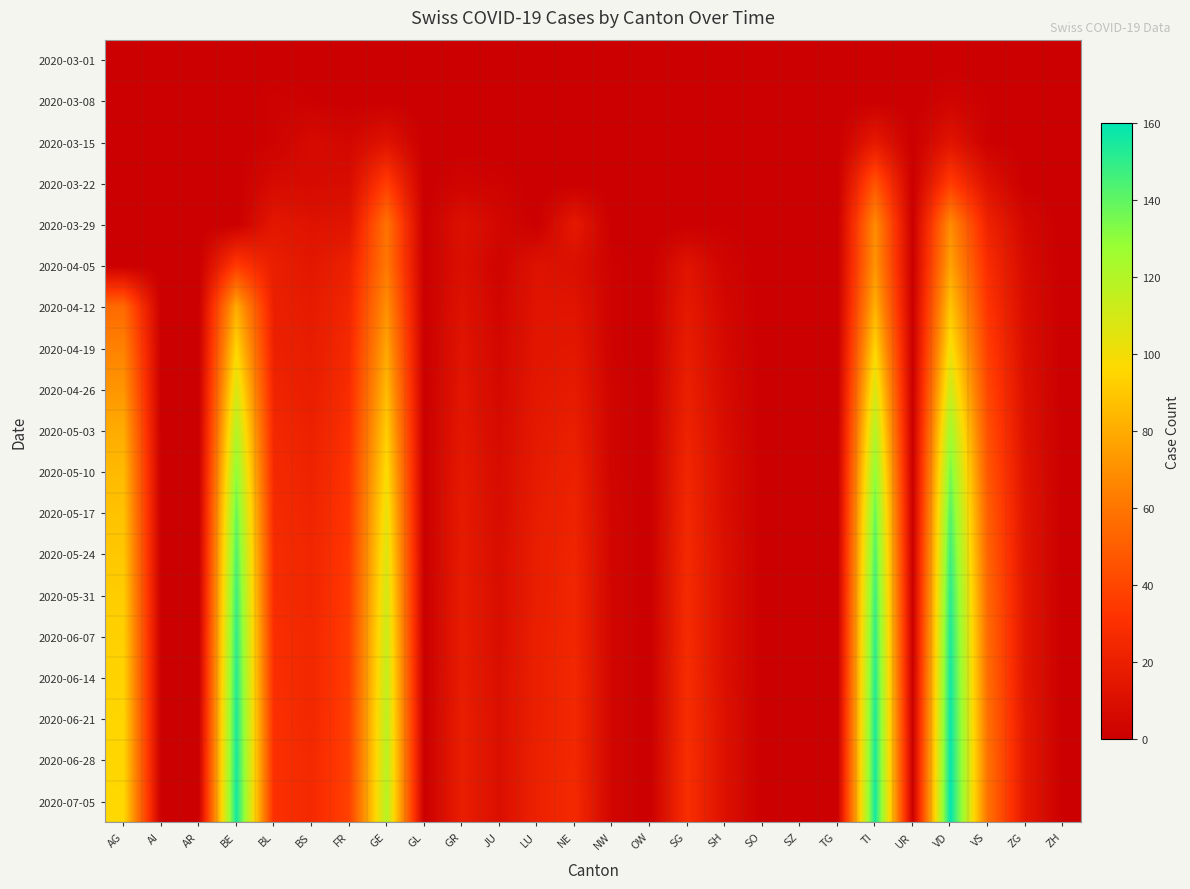

Reading left to right, extract all data points from this chart.

2020-03-01: AG=0	AI=0	AR=0	BE=0	BL=0	BS=0	FR=0	GE=0	GL=0	GR=0	JU=0	LU=0	NE=0	NW=0	OW=0	SG=0	SH=0	SO=0	SZ=0	TG=0	TI=0	UR=0	VD=0	VS=0	ZG=0	ZH=0
2020-03-08: AG=0	AI=0	AR=0	BE=0	BL=2	BS=1	FR=0	GE=0	GL=0	GR=0	JU=0	LU=0	NE=0	NW=0	OW=0	SG=0	SH=0	SO=0	SZ=0	TG=0	TI=0	UR=0	VD=3	VS=1	ZG=0	ZH=0
2020-03-15: AG=0	AI=0	AR=0	BE=0	BL=2	BS=7	FR=5	GE=12	GL=0	GR=0	JU=0	LU=0	NE=0	NW=0	OW=0	SG=0	SH=0	SO=0	SZ=0	TG=0	TI=16	UR=0	VD=13	VS=1	ZG=0	ZH=0
2020-03-22: AG=0	AI=0	AR=0	BE=0	BL=7	BS=7	FR=8	GE=36	GL=0	GR=3	JU=2	LU=0	NE=0	NW=0	OW=0	SG=0	SH=0	SO=0	SZ=0	TG=0	TI=46	UR=0	VD=36	VS=11	ZG=0	ZH=0
2020-03-29: AG=0	AI=0	AR=0	BE=0	BL=15	BS=12	FR=13	GE=59	GL=0	GR=11	JU=5	LU=0	NE=16	NW=0	OW=0	SG=0	SH=1	SO=0	SZ=0	TG=0	TI=69	UR=0	VD=69	VS=22	ZG=5	ZH=0
2020-04-05: AG=0	AI=0	AR=0	BE=35	BL=19	BS=15	FR=21	GE=61	GL=0	GR=10	JU=3	LU=12	NE=10	NW=2	OW=0	SG=13	SH=3	SO=0	SZ=0	TG=0	TI=72	UR=0	VD=77	VS=28	ZG=7	ZH=0
2020-04-12: AG=55	AI=0	AR=0	BE=80	BL=20	BS=17	FR=24	GE=70	GL=0	GR=12	JU=4	LU=13	NE=13	NW=2	OW=0	SG=16	SH=5	SO=0	SZ=0	TG=0	TI=82	UR=0	VD=89	VS=32	ZG=8	ZH=0
2020-04-19: AG=65	AI=0	AR=0	BE=95	BL=21	BS=18	FR=26	GE=78	GL=0	GR=13	JU=5	LU=14	NE=15	NW=2	OW=0	SG=18	SH=6	SO=0	SZ=0	TG=0	TI=95	UR=0	VD=100	VS=36	ZG=9	ZH=0
2020-04-26: AG=72	AI=0	AR=0	BE=108	BL=23	BS=19	FR=28	GE=85	GL=0	GR=14	JU=6	LU=15	NE=17	NW=3	OW=0	SG=20	SH=7	SO=0	SZ=0	TG=0	TI=108	UR=0	VD=112	VS=40	ZG=10	ZH=0
2020-05-03: AG=80	AI=0	AR=0	BE=120	BL=25	BS=21	FR=30	GE=92	GL=0	GR=15	JU=7	LU=16	NE=19	NW=3	OW=0	SG=22	SH=8	SO=0	SZ=0	TG=0	TI=120	UR=0	VD=125	VS=44	ZG=11	ZH=0
2020-05-10: AG=85	AI=0	AR=0	BE=130	BL=26	BS=22	FR=32	GE=98	GL=0	GR=16	JU=8	LU=17	NE=21	NW=3	OW=0	SG=24	SH=9	SO=0	SZ=0	TG=0	TI=130	UR=0	VD=135	VS=47	ZG=12	ZH=0
2020-05-17: AG=88	AI=0	AR=0	BE=138	BL=27	BS=23	FR=33	GE=103	GL=0	GR=17	JU=8	LU=18	NE=22	NW=4	OW=0	SG=25	SH=9	SO=0	SZ=0	TG=0	TI=138	UR=0	VD=142	VS=50	ZG=13	ZH=0
2020-05-24: AG=90	AI=0	AR=0	BE=143	BL=28	BS=24	FR=34	GE=107	GL=0	GR=17	JU=9	LU=19	NE=23	NW=4	OW=0	SG=26	SH=10	SO=0	SZ=0	TG=0	TI=143	UR=0	VD=147	VS=52	ZG=13	ZH=0
2020-05-31: AG=92	AI=0	AR=0	BE=147	BL=28	BS=24	FR=35	GE=110	GL=0	GR=18	JU=9	LU=19	NE=24	NW=4	OW=0	SG=27	SH=10	SO=0	SZ=0	TG=0	TI=147	UR=0	VD=151	VS=54	ZG=14	ZH=0
2020-06-07: AG=93	AI=0	AR=0	BE=150	BL=29	BS=25	FR=36	GE=113	GL=0	GR=18	JU=9	LU=20	NE=24	NW=4	OW=0	SG=27	SH=10	SO=0	SZ=0	TG=0	TI=150	UR=0	VD=154	VS=55	ZG=14	ZH=0
2020-06-14: AG=94	AI=0	AR=0	BE=152	BL=29	BS=25	FR=36	GE=115	GL=0	GR=18	JU=10	LU=20	NE=25	NW=4	OW=0	SG=28	SH=10	SO=0	SZ=0	TG=0	TI=152	UR=0	VD=156	VS=56	ZG=14	ZH=0
2020-06-21: AG=95	AI=0	AR=0	BE=154	BL=30	BS=25	FR=37	GE=117	GL=0	GR=19	JU=10	LU=20	NE=25	NW=4	OW=0	SG=28	SH=11	SO=0	SZ=0	TG=0	TI=154	UR=0	VD=158	VS=57	ZG=15	ZH=0
2020-06-28: AG=95	AI=0	AR=0	BE=155	BL=30	BS=26	FR=37	GE=118	GL=0	GR=19	JU=10	LU=21	NE=25	NW=4	OW=0	SG=29	SH=11	SO=0	SZ=0	TG=0	TI=155	UR=0	VD=159	VS=58	ZG=15	ZH=0
2020-07-05: AG=96	AI=0	AR=0	BE=156	BL=30	BS=26	FR=38	GE=119	GL=0	GR=19	JU=10	LU=21	NE=26	NW=4	OW=0	SG=29	SH=11	SO=0	SZ=0	TG=0	TI=156	UR=0	VD=160	VS=58	ZG=15	ZH=0